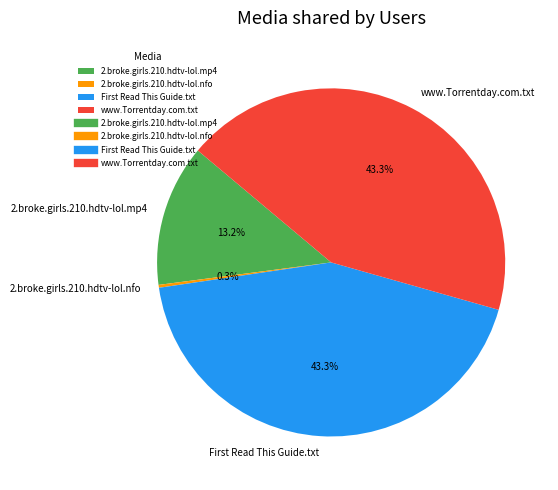

What percentage is NOT represented by www.Torrentday.com.txt?

56.7%